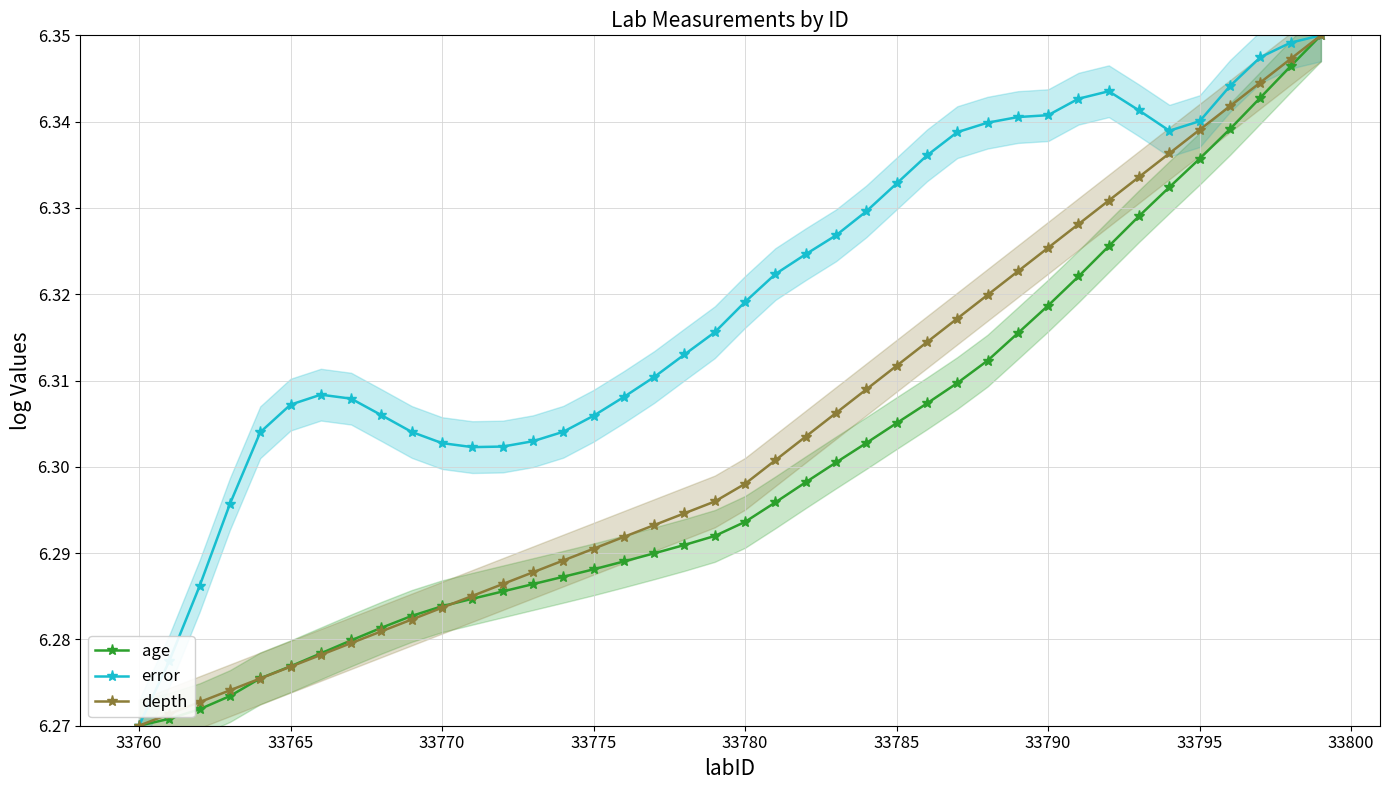

How many lines are shown in the chart?

3